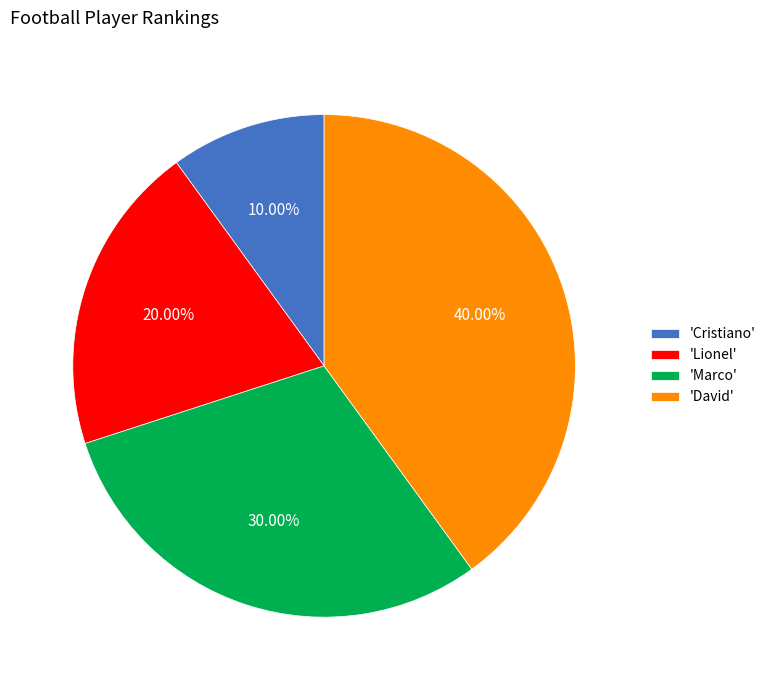

Between 'David' and 'Cristiano', which is larger?

'David'